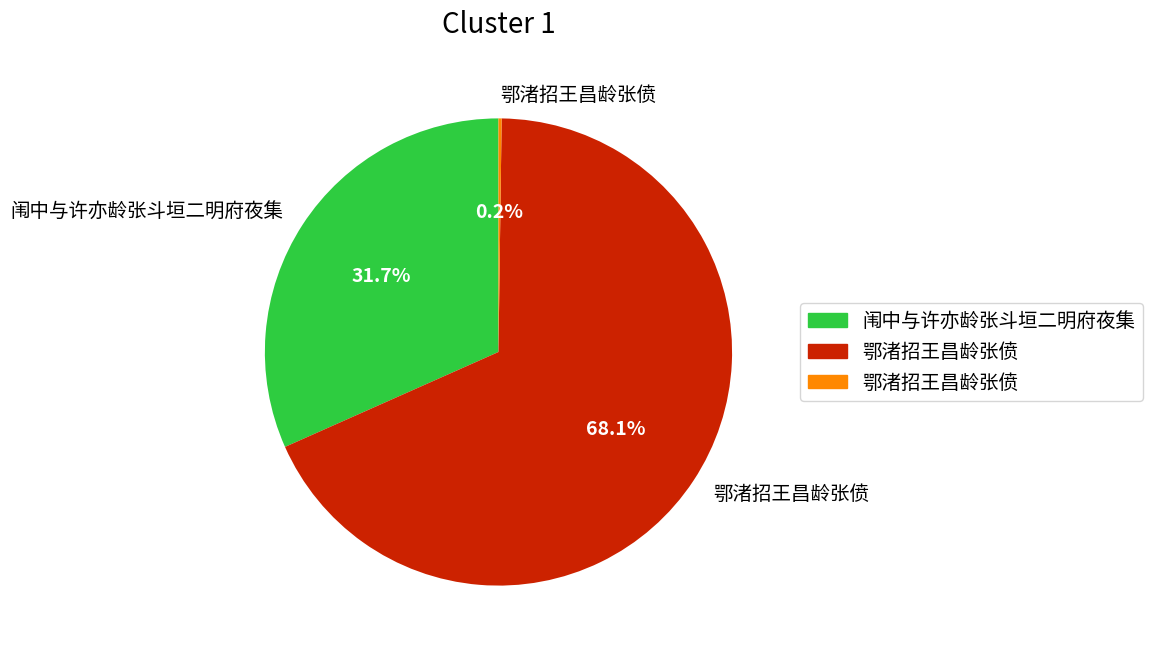

Does any single category account for the majority?

Yes